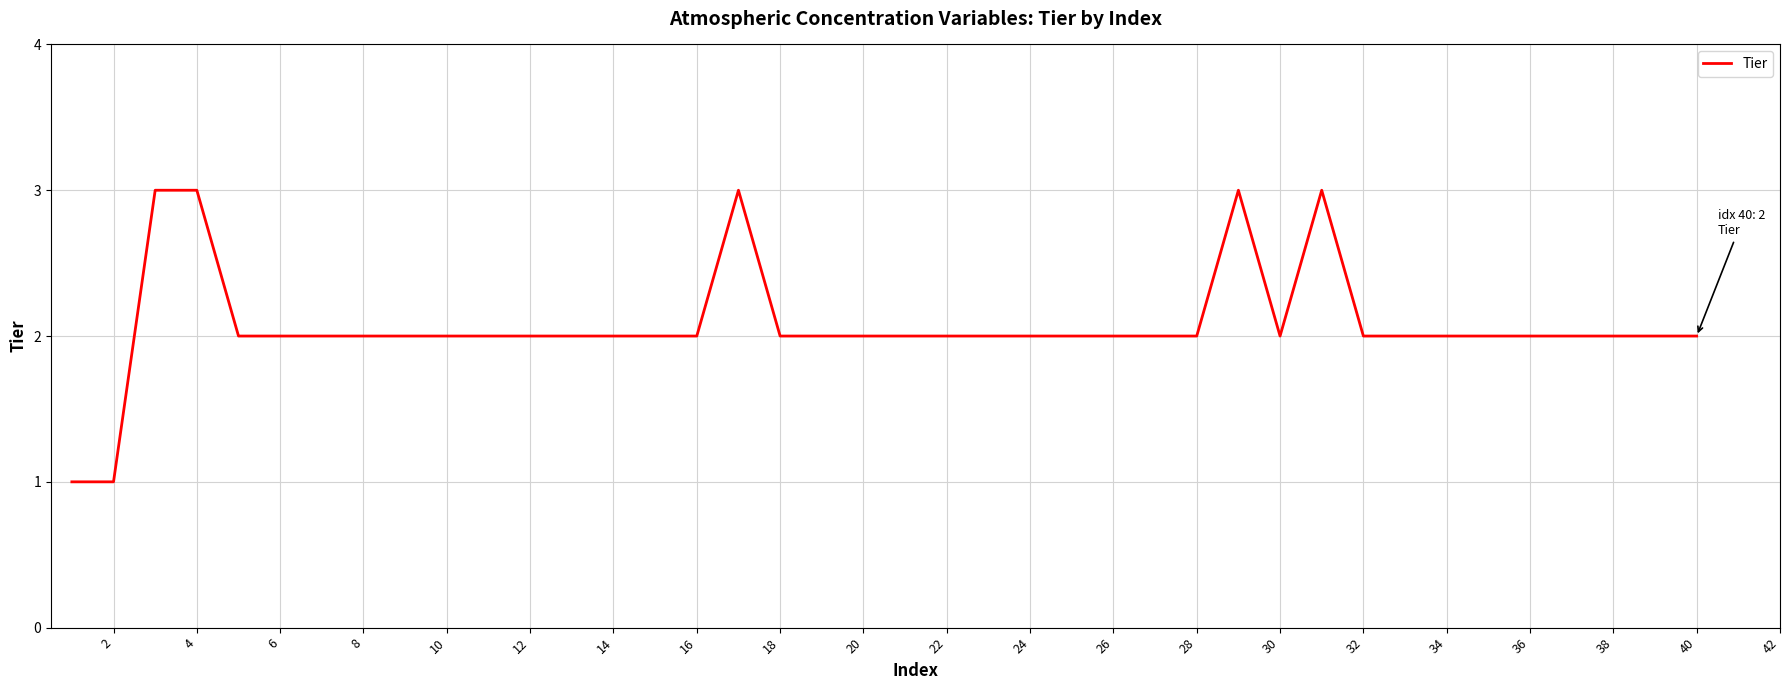

What is the difference between the maximum and minimum values?

2